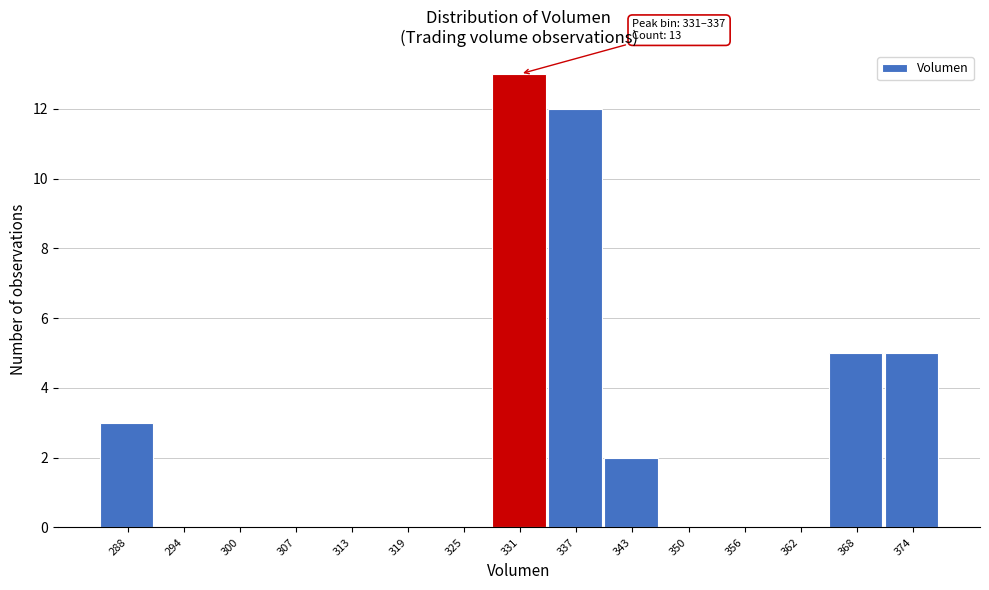

Reading left to right, what are all the values shown in this chart?

288=3	294=0	300=0	307=0	313=0	319=0	325=0	331=13	337=12	343=2	350=0	356=0	362=0	368=5	374=5